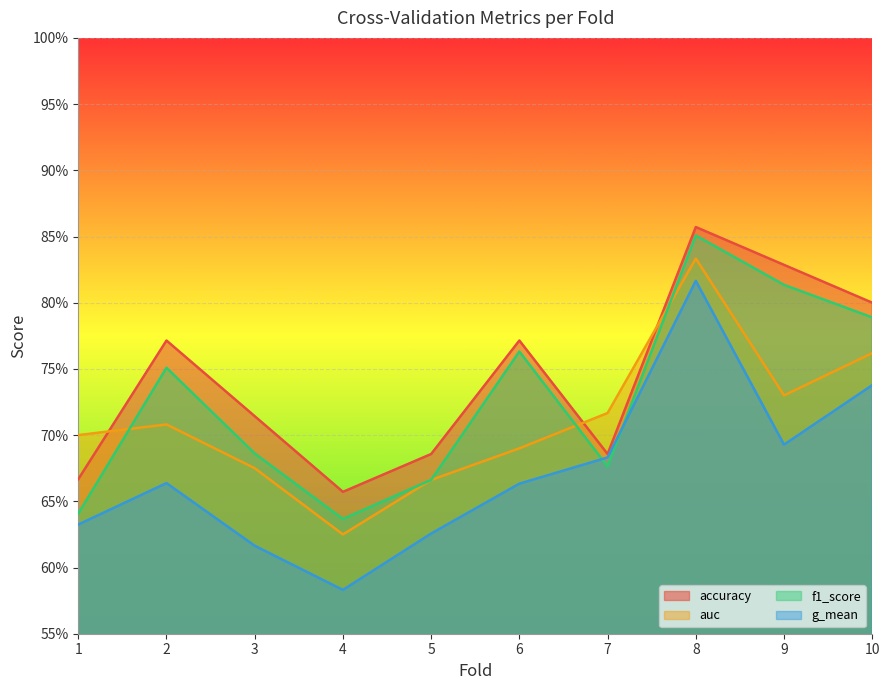

In g_mean, how many points are higher than both neighbors (excluding endpoints)?

2